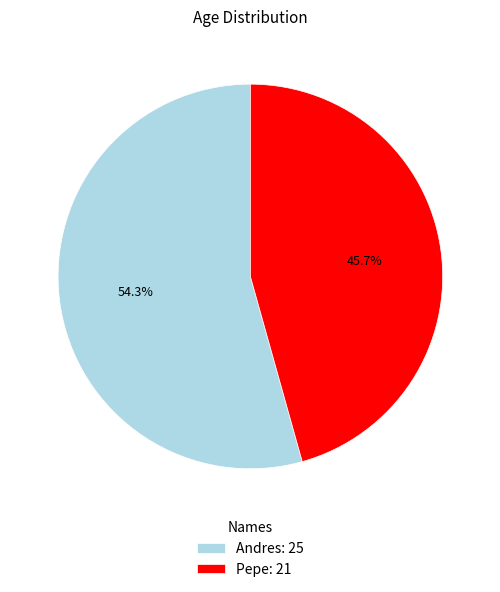

Do Andres and Pepe together represent more than half of the pie?

Yes